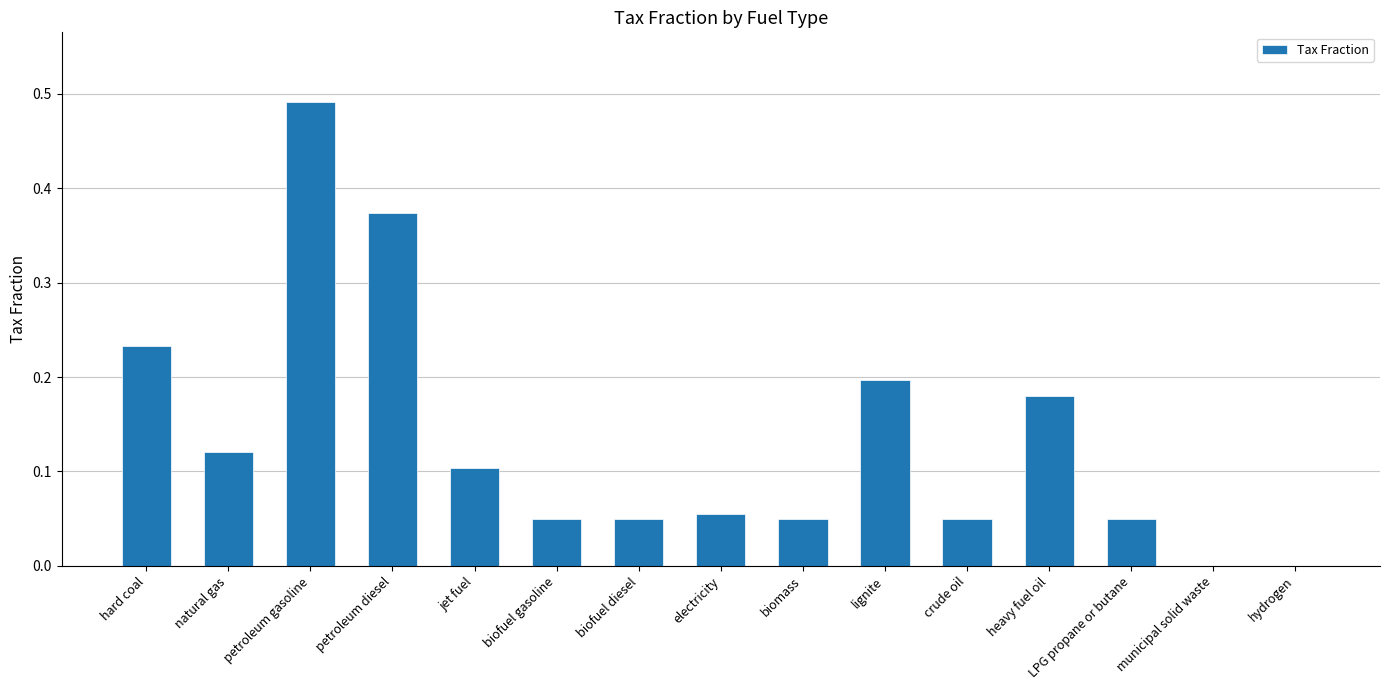

What is the change in value from petroleum gasoline to municipal solid waste?

-0.5